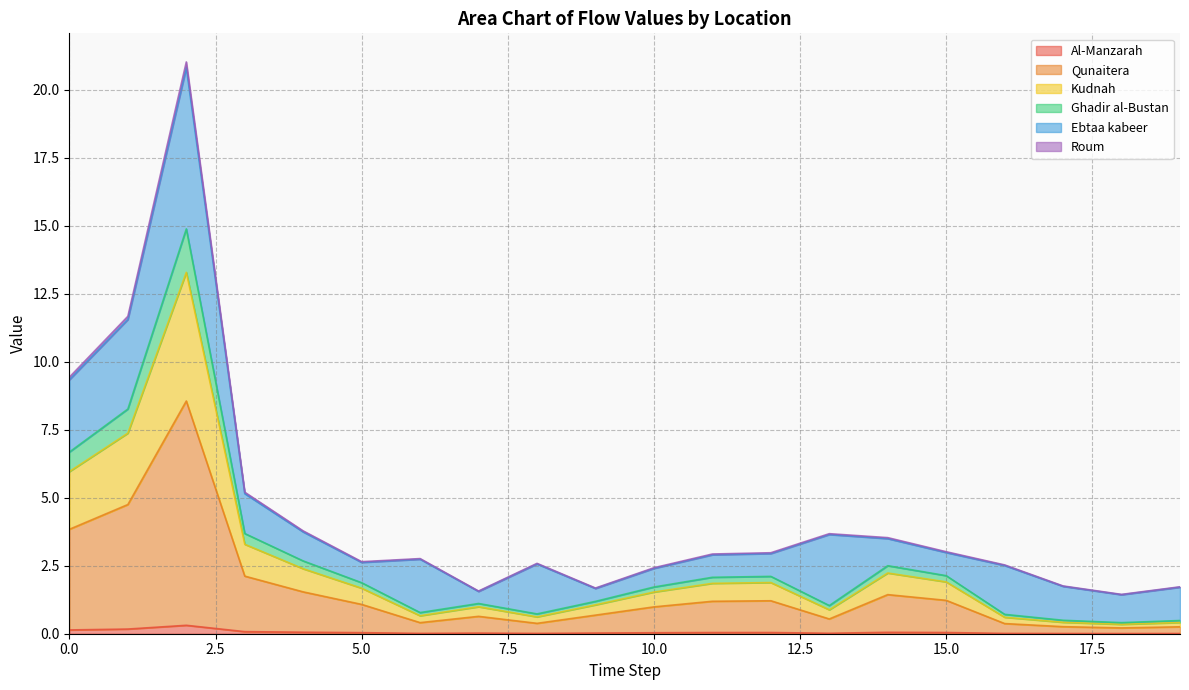

What is the maximum value shown in the chart?

21.0